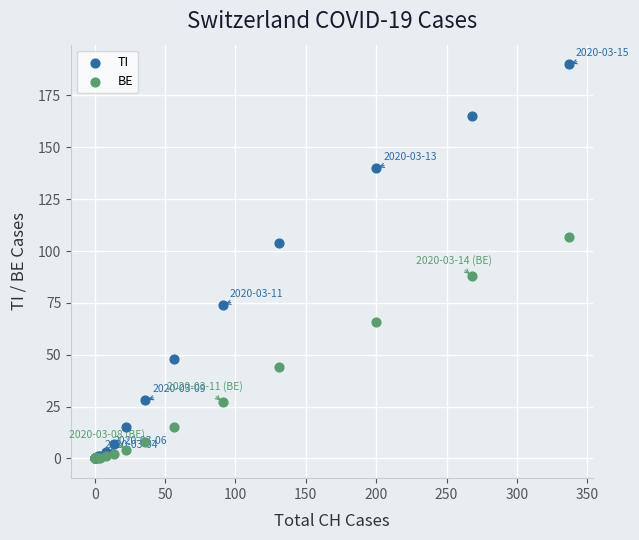

Which series reaches the maximum Y coordinate?

TI